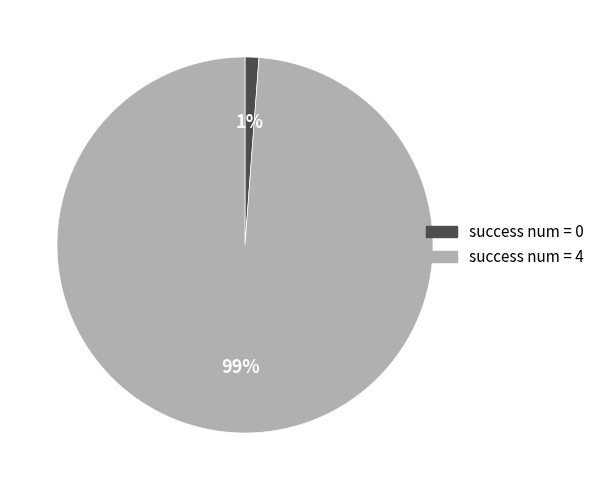

Is there a majority slice in this chart?

Yes